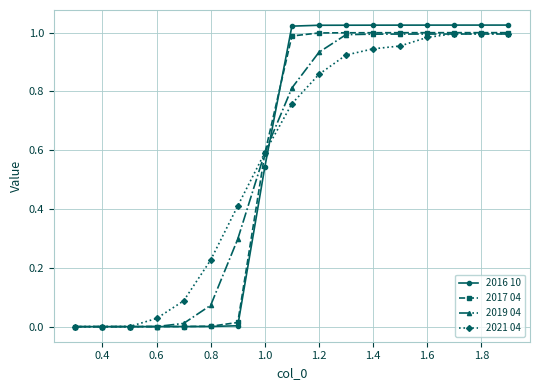

Which series has the largest range (max minus min)?

2016 10